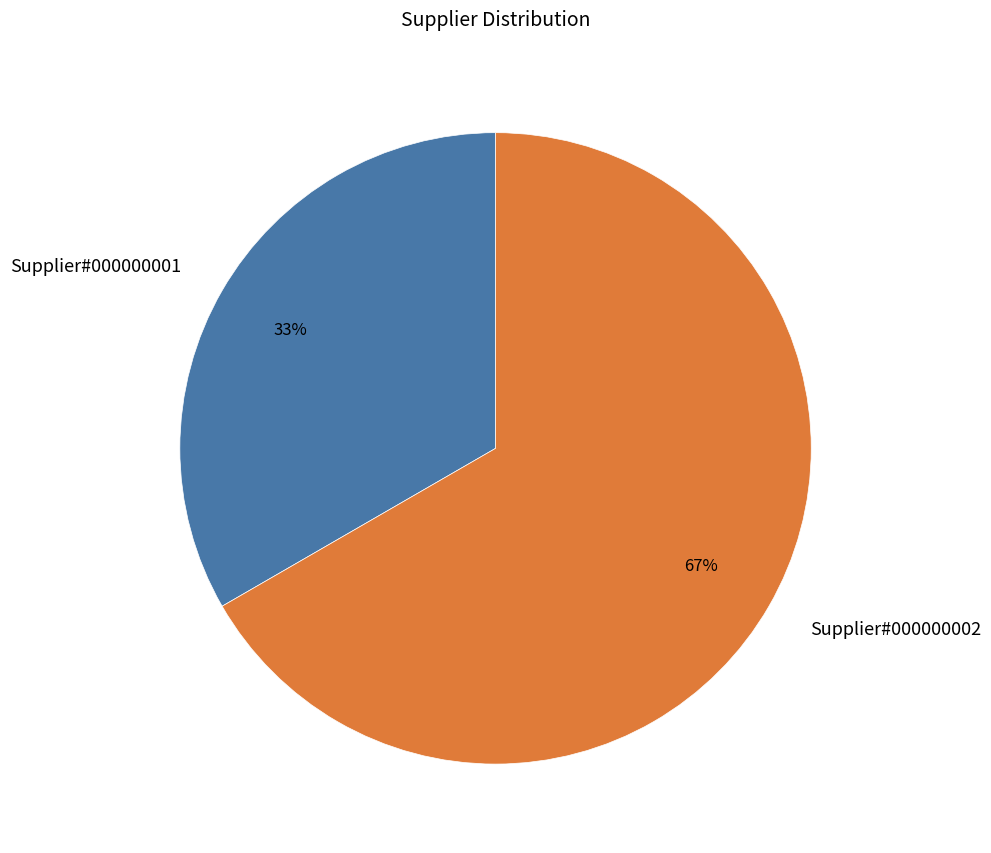

What is the ratio of the value at Supplier#000000001 to the value at Supplier#000000002?

0.5